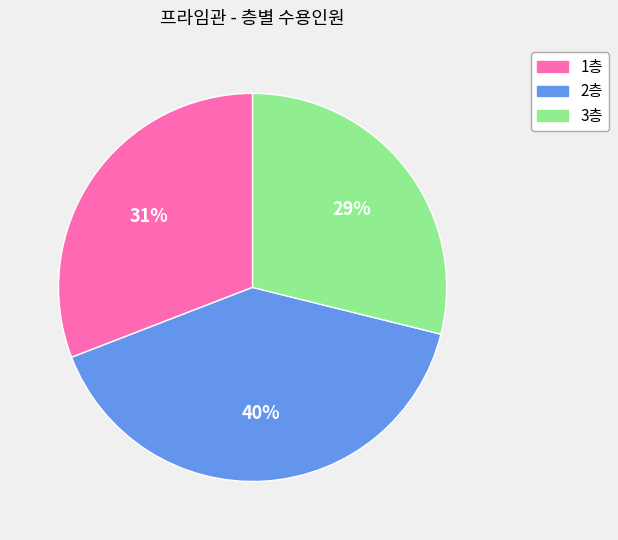

The 3층 slice represents 35% of the pie. True or false?

False